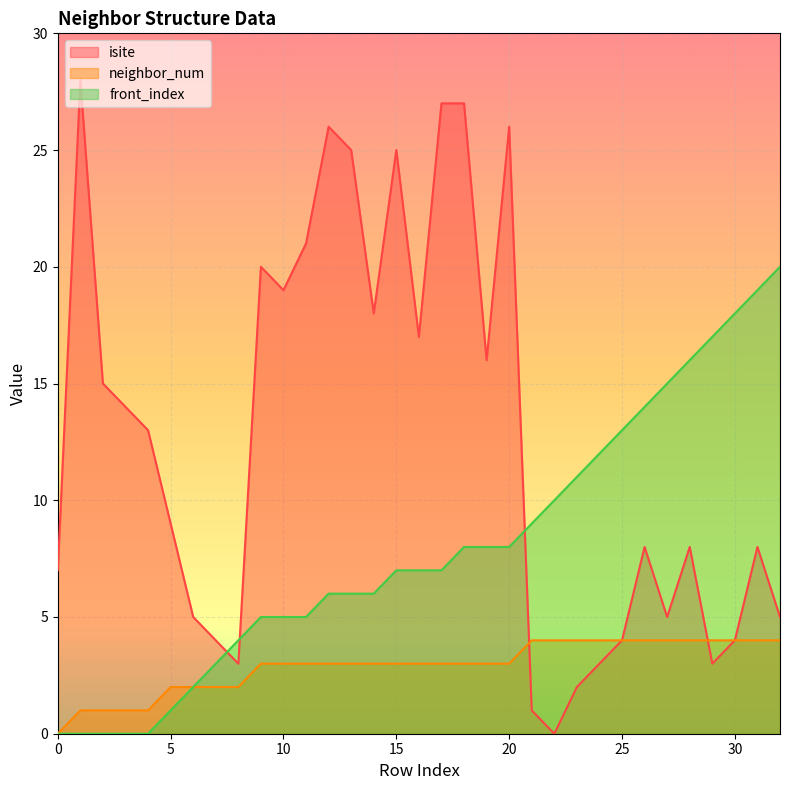

Reading left to right, what are all the values shown in this chart?

isite: 0=7	1=28	2=15	3=14	4=13	5=9	6=5	7=4	8=3	9=20	10=19	11=21	12=26	13=25	14=18	15=25	16=17	17=27	18=27	19=16	20=26	21=1	22=0	23=2	24=3	25=4	26=8	27=5	28=8	29=3	30=4	31=8	32=5
neighbor_num: 0=0	1=1	2=1	3=1	4=1	5=2	6=2	7=2	8=2	9=3	10=3	11=3	12=3	13=3	14=3	15=3	16=3	17=3	18=3	19=3	20=3	21=4	22=4	23=4	24=4	25=4	26=4	27=4	28=4	29=4	30=4	31=4	32=4
front_index: 0=0	1=0	2=0	3=0	4=0	5=1	6=2	7=3	8=4	9=5	10=5	11=5	12=6	13=6	14=6	15=7	16=7	17=7	18=8	19=8	20=8	21=9	22=10	23=11	24=12	25=13	26=14	27=15	28=16	29=17	30=18	31=19	32=20